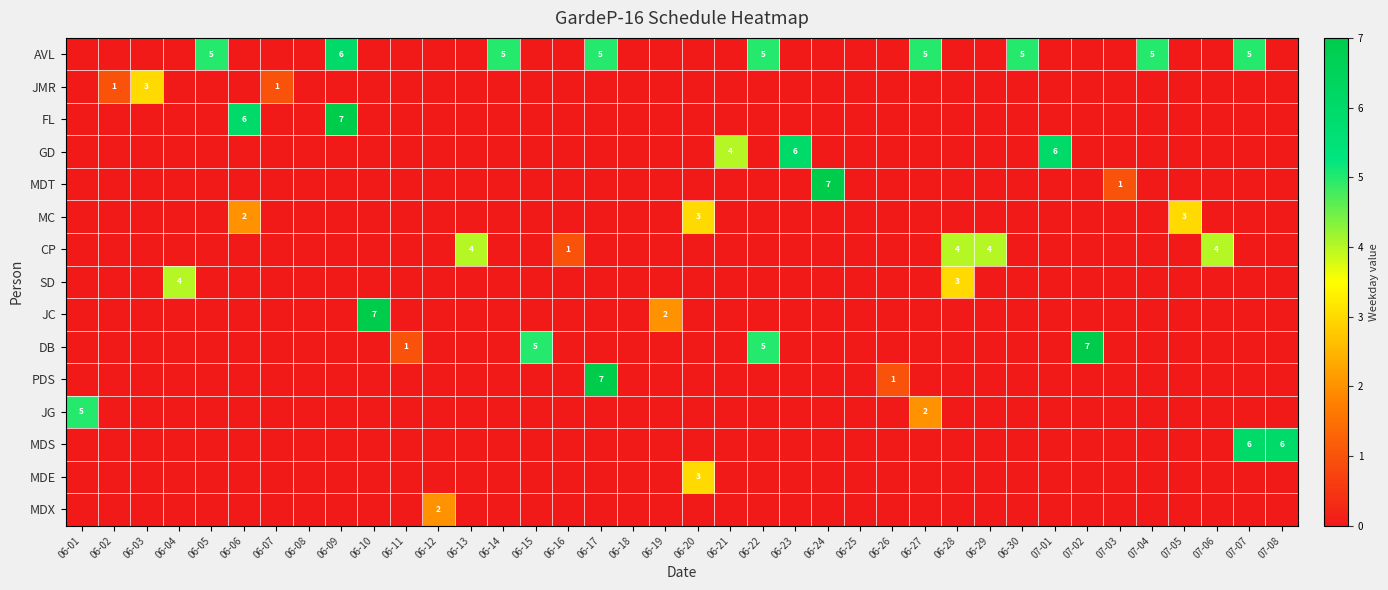

Is the value of JC at 07-01 greater than the value of GD at 06-15?

No